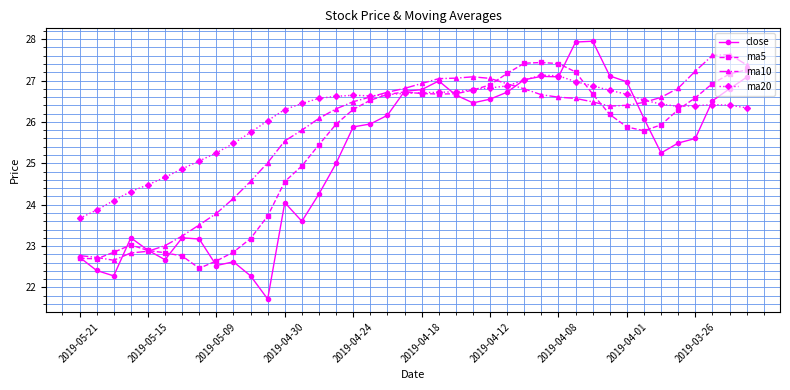

Which series has the widest spread of values?

close